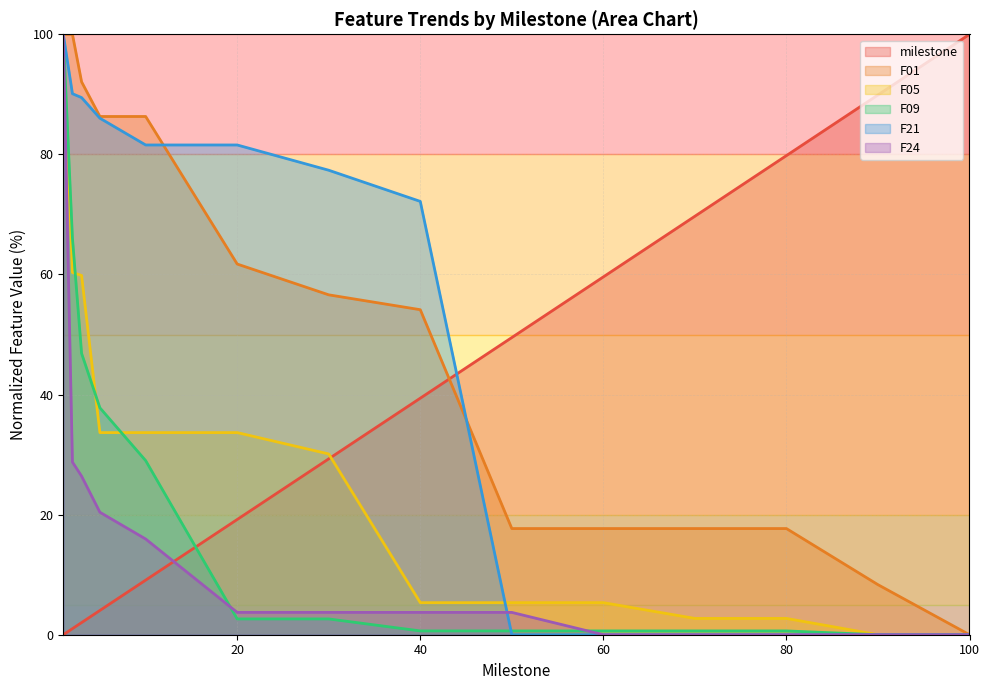

Between which two adjacent categories do F21 and F05 first intersect?

40 and 50